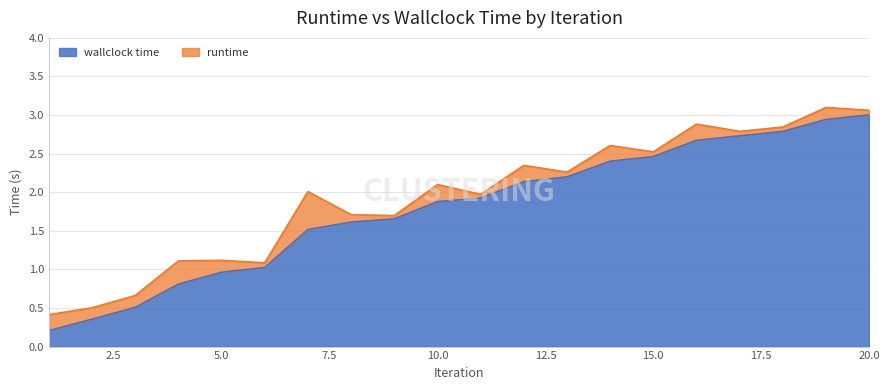

Reading left to right, list all the values displayed in this chart.

0.2	0.4	0.5	0.8	1.0	1.0	1.5	1.6	1.7	1.9	1.9	2.1	2.2	2.4	2.5	2.7	2.7	2.8	2.9	3.0